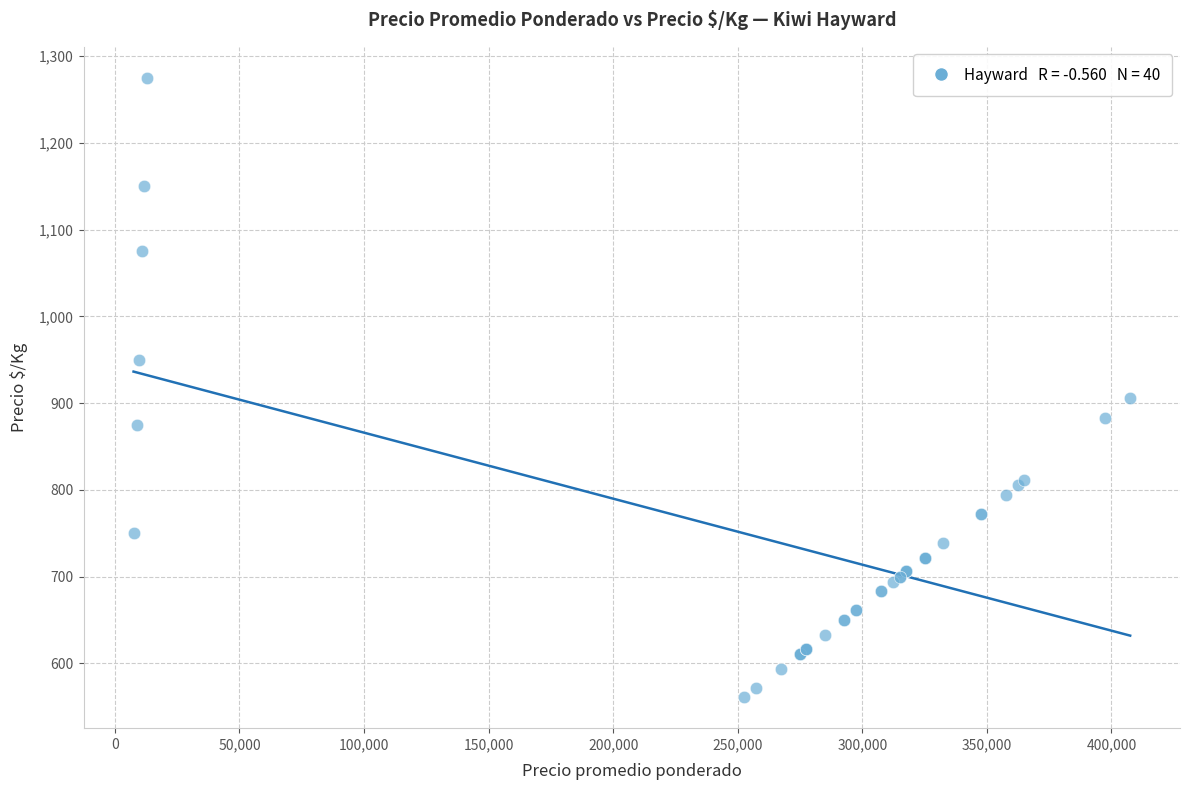

What Y value in the scatter plot is closest to 918?

906